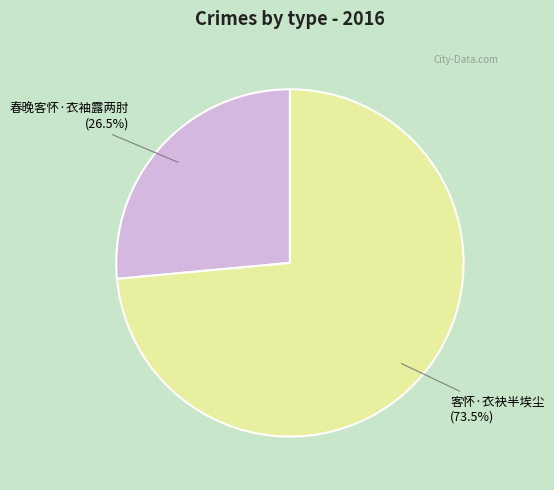

Between 春晚客怀·衣袖露两肘 and 客怀·衣袂半埃尘, which is larger?

客怀·衣袂半埃尘